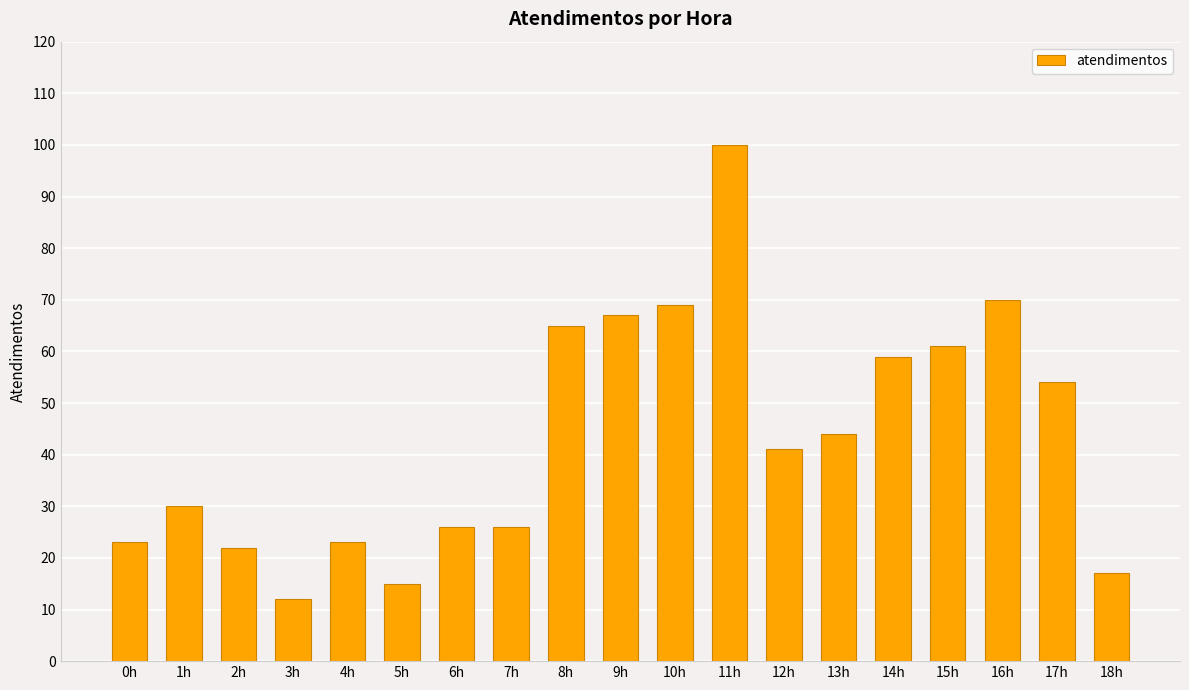

Reading right to left, transcribe all the data shown in this chart.

18h=17	17h=54	16h=70	15h=61	14h=59	13h=44	12h=41	11h=100	10h=69	9h=67	8h=65	7h=26	6h=26	5h=15	4h=23	3h=12	2h=22	1h=30	0h=23